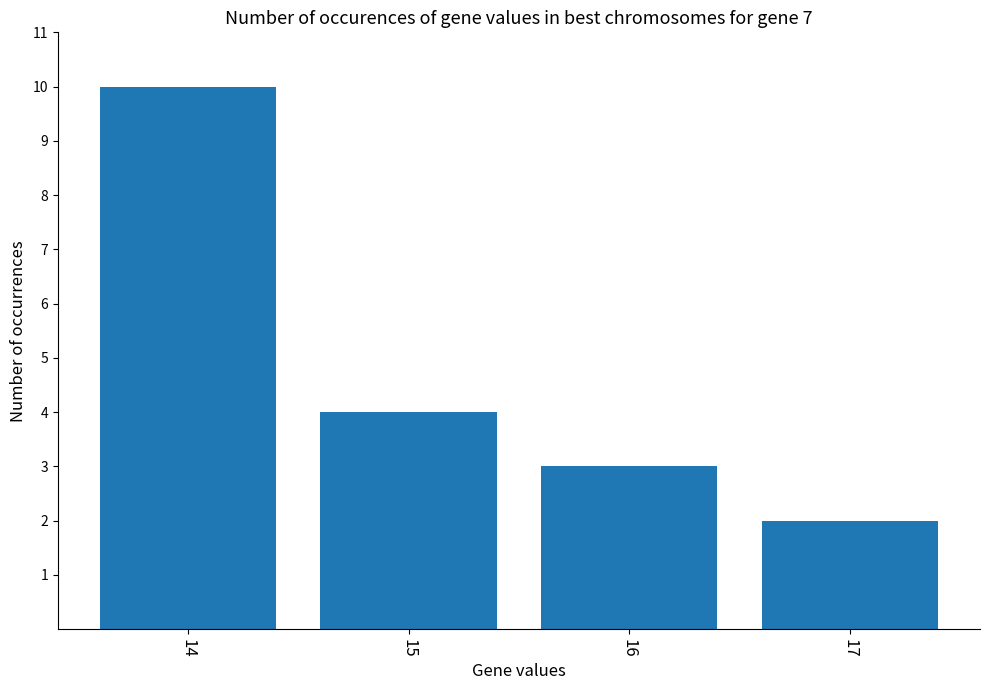

What is the sum of all values?

19